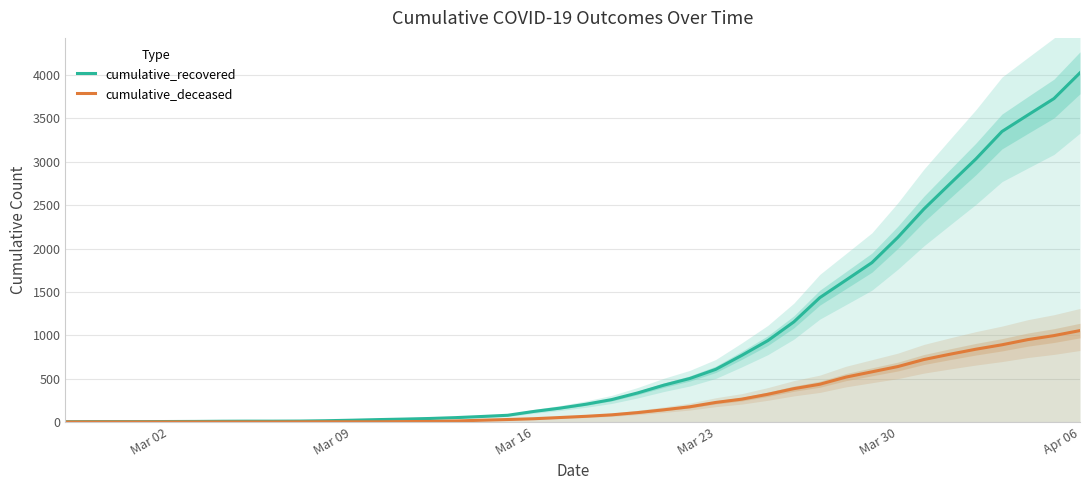

Which category has the highest value in the cumulative_recovered series?

Apr 06